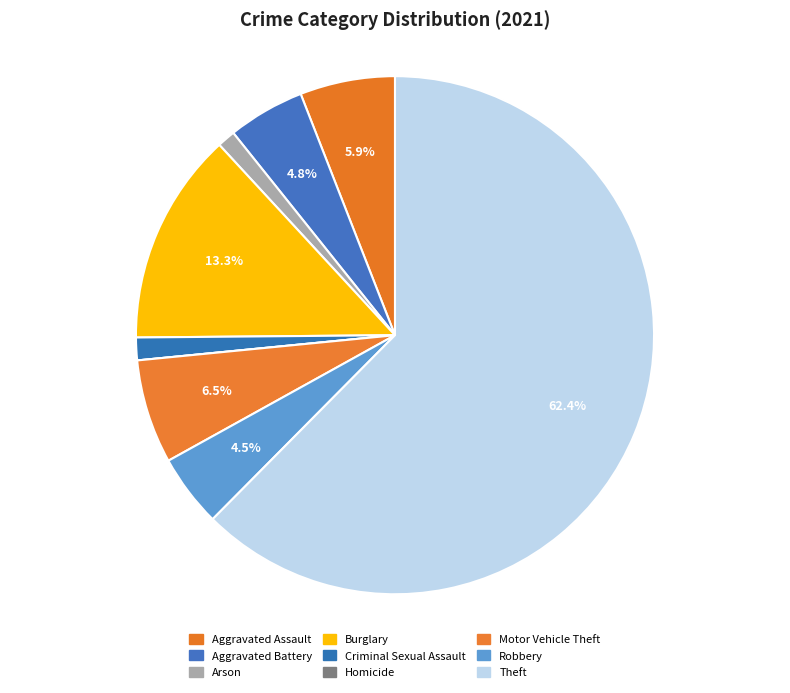

Is it true that Motor Vehicle Theft is 6% of the pie?

True